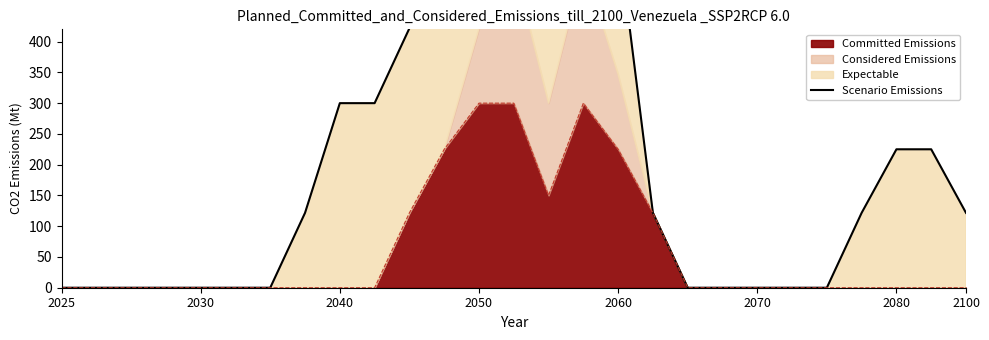

The value of Committed Emissions at 2070 is -126.0. True or false?

False